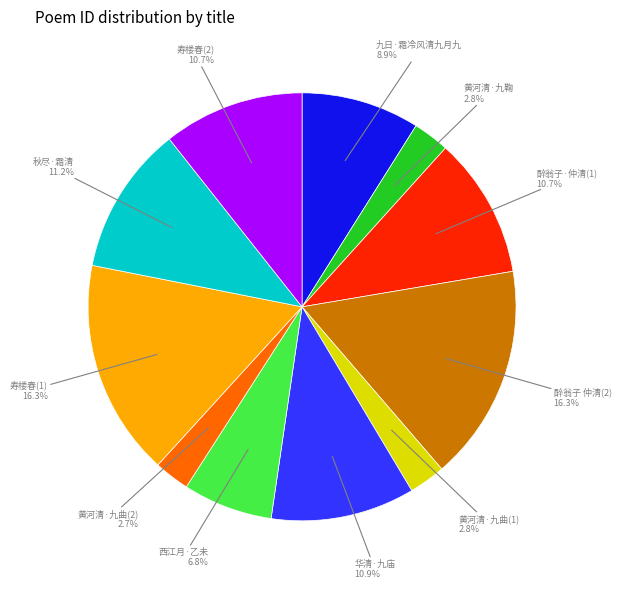

What portion of the pie excludes 黄河清·九曲(1)?

97.2%